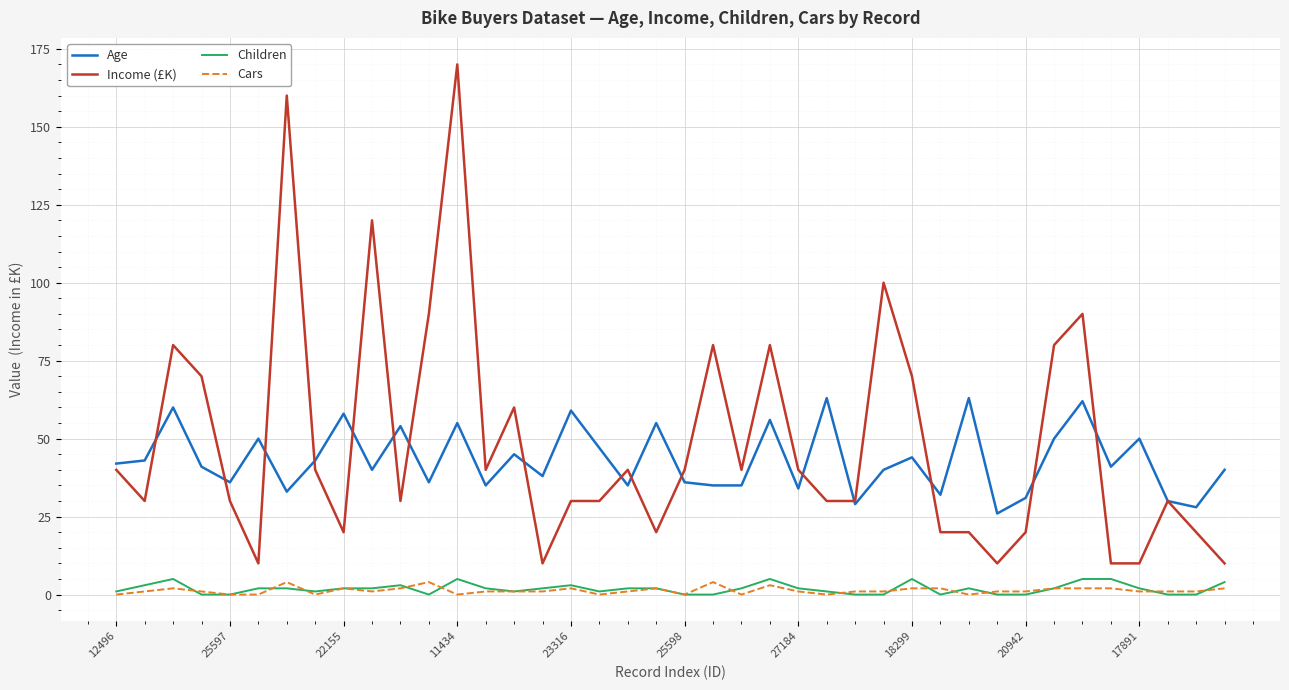

What is the highest value of the Age series?

63